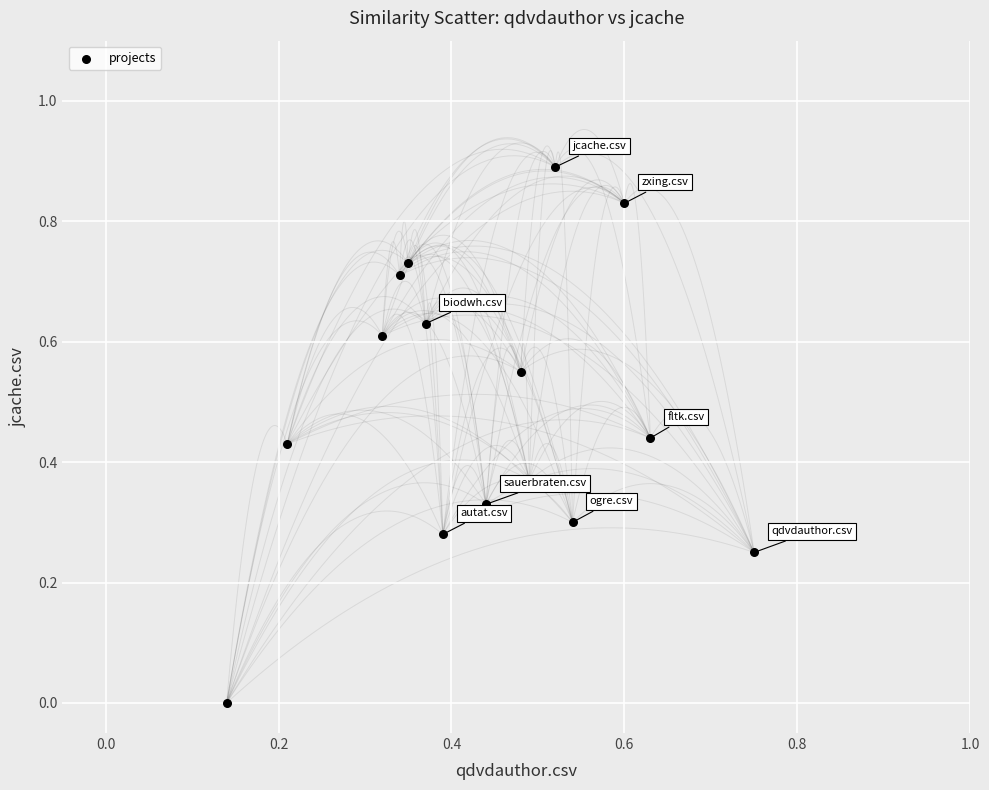

What is the range of Y values (max minus min)?

0.9